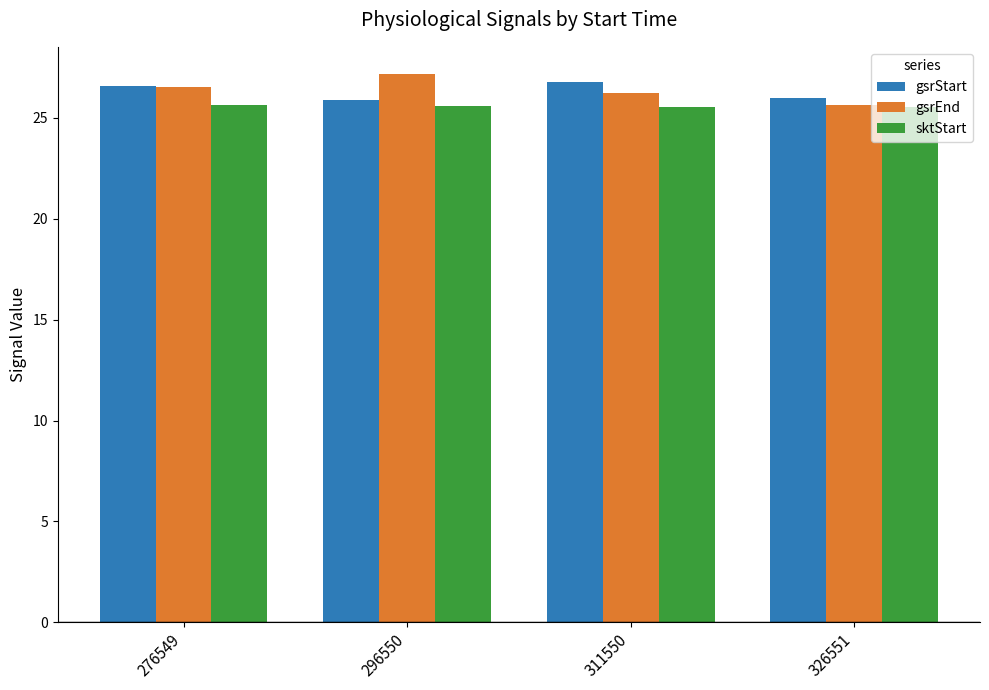

List the series in order of their peak value, lowest first.

sktStart, gsrStart, gsrEnd